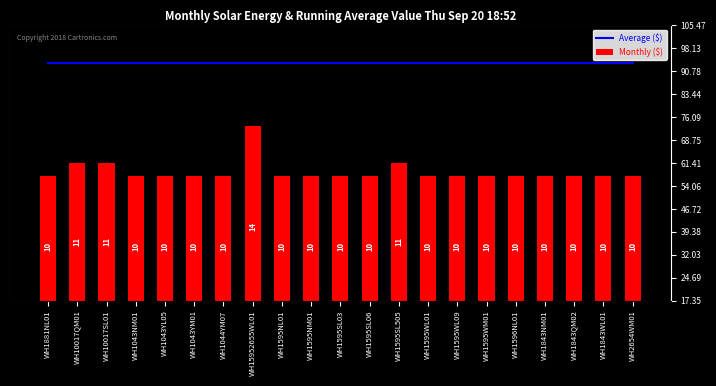

The value of Average ($) at WH10017QM01 is 26. True or false?

False